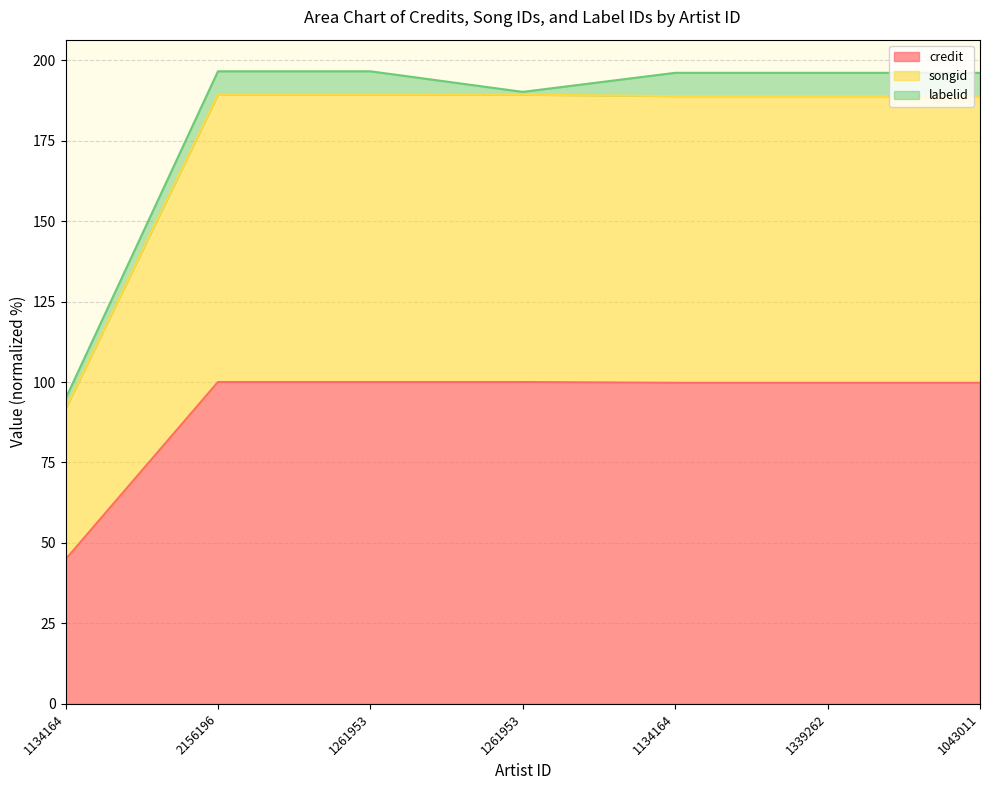

At how many categories does at least one series exceed 59?

7